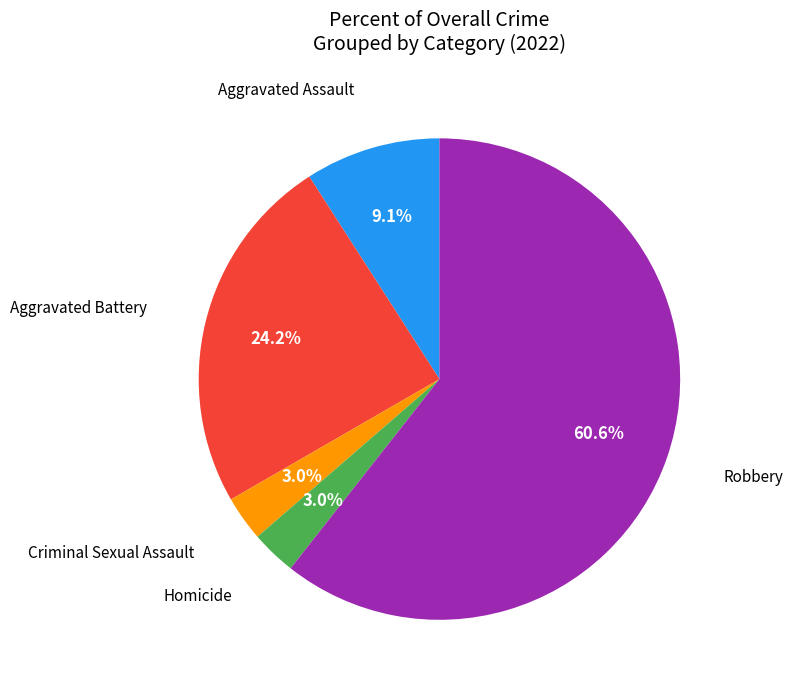

Is there any slice that represents more than half of the pie?

Yes